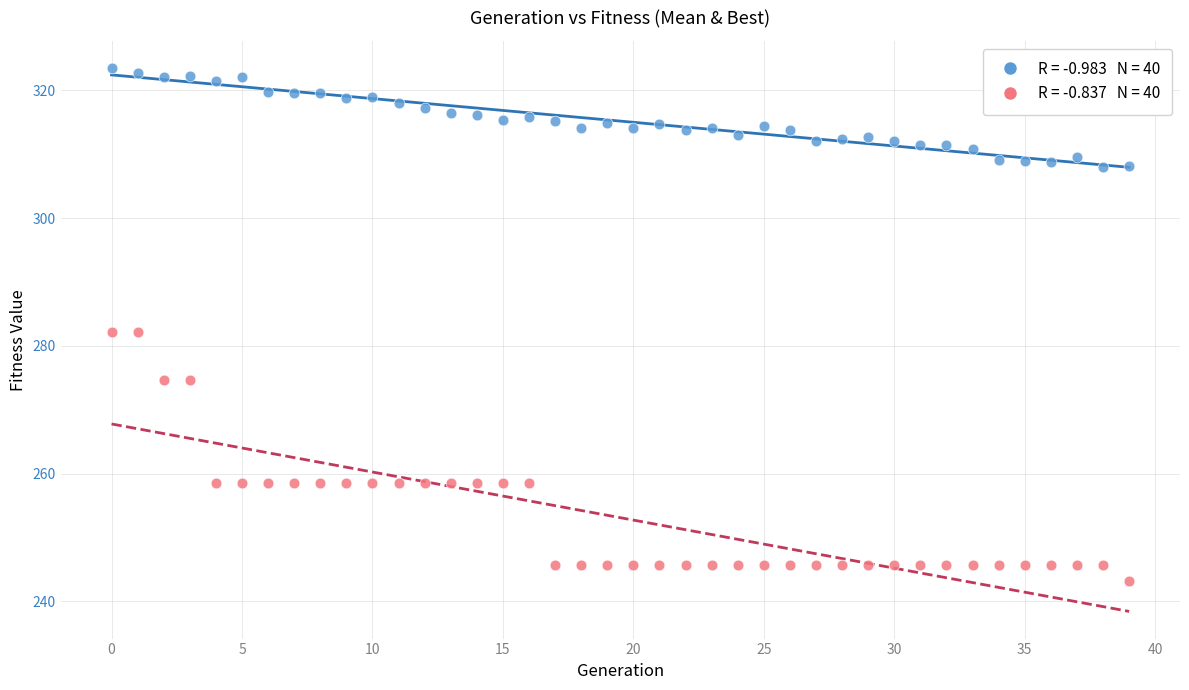

Across all data points, what is the range of Y values (max minus min)?

80.3